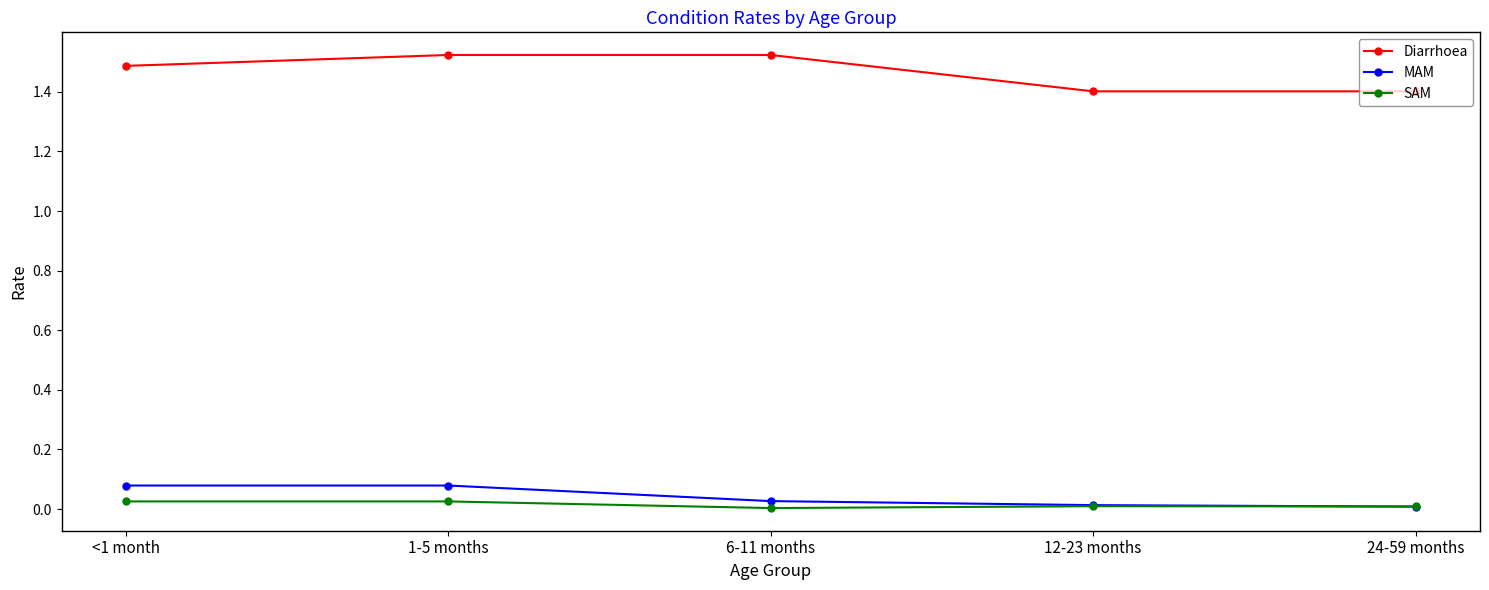

At how many categories does at least one series exceed 1?

5